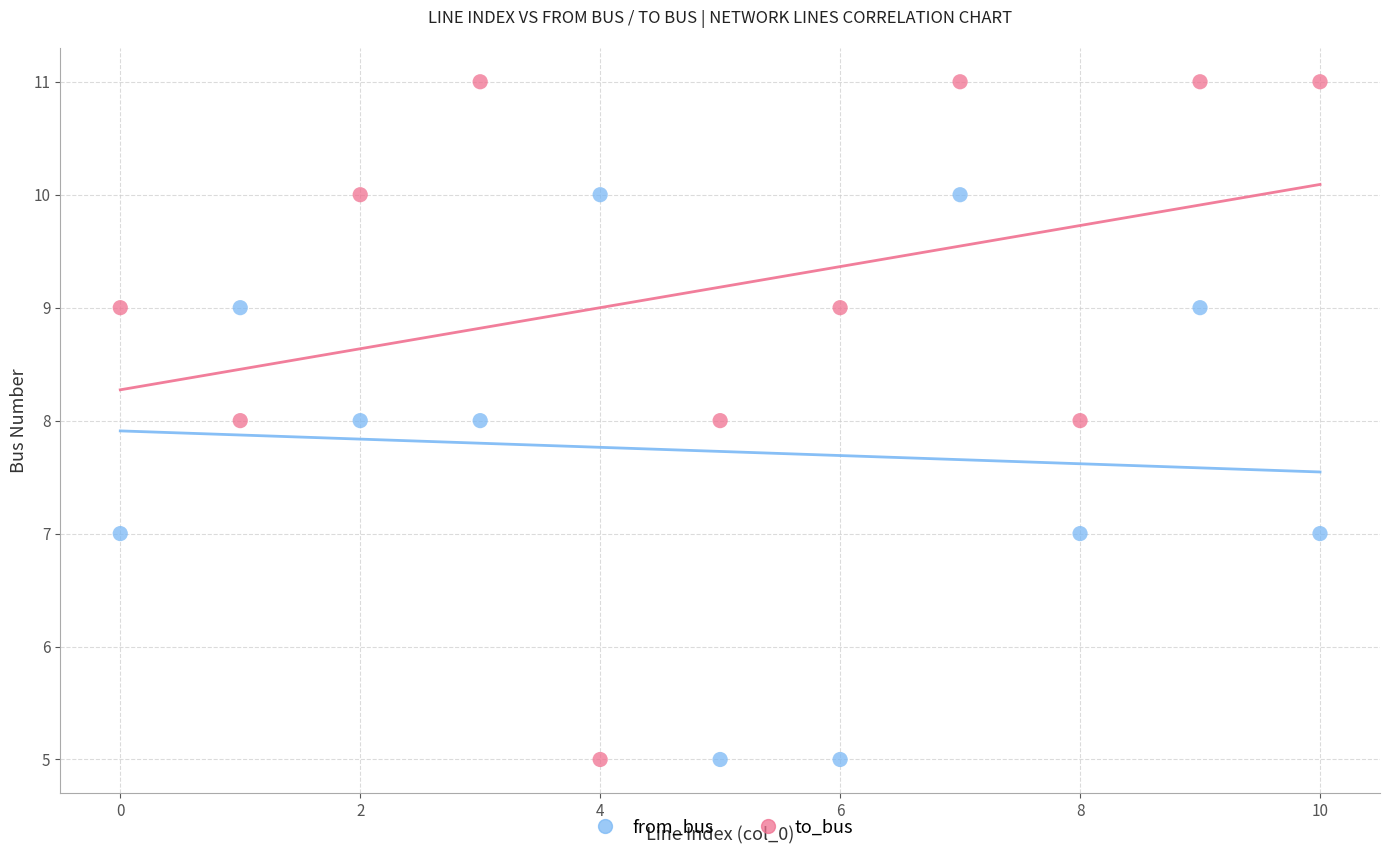

Which series has the largest Y range (max minus min)?

to_bus